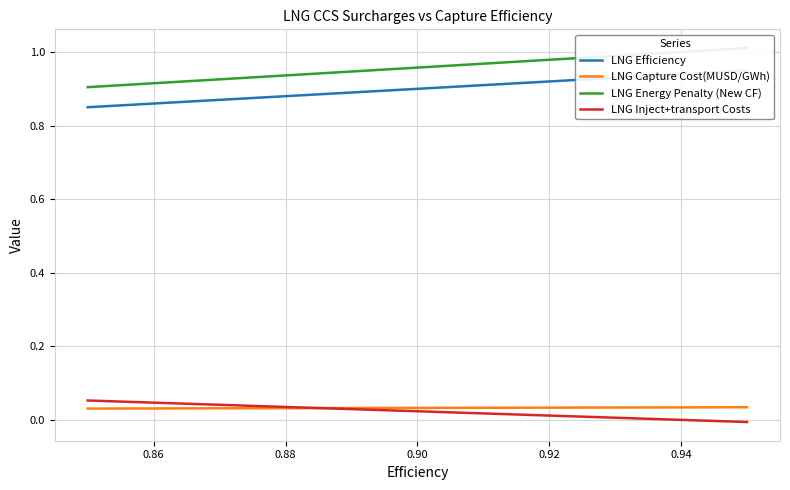

What are all the series names shown in the legend?

LNG Efficiency, LNG Capture Cost(MUSD/GWh), LNG Energy Penalty (New CF), LNG Inject+transport Costs